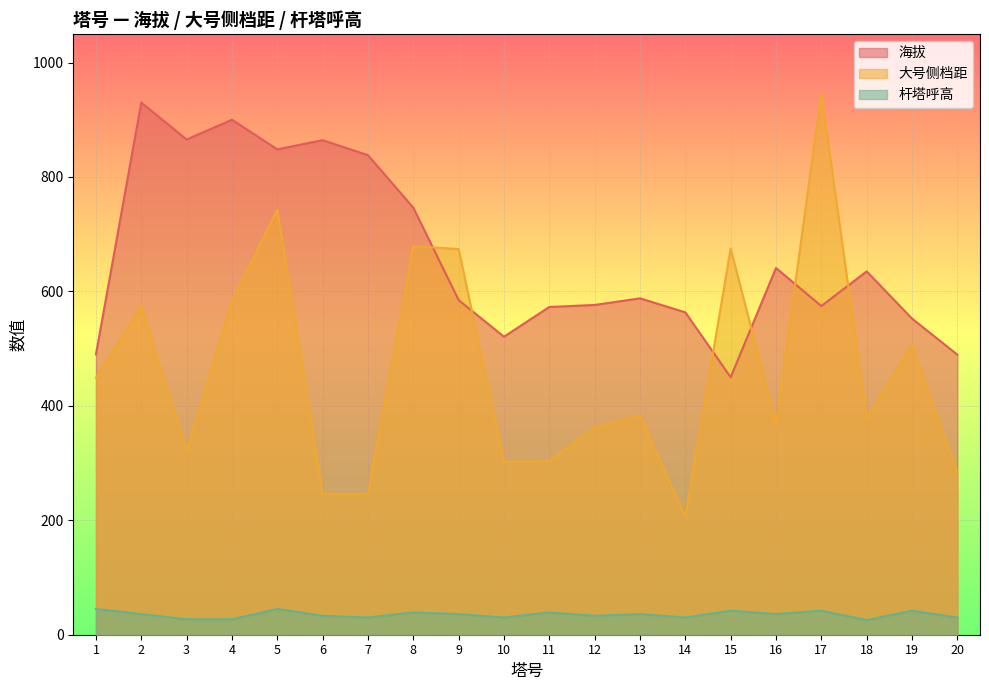

True or false: 杆塔呼高 and 大号侧档距 cross at least once.

False